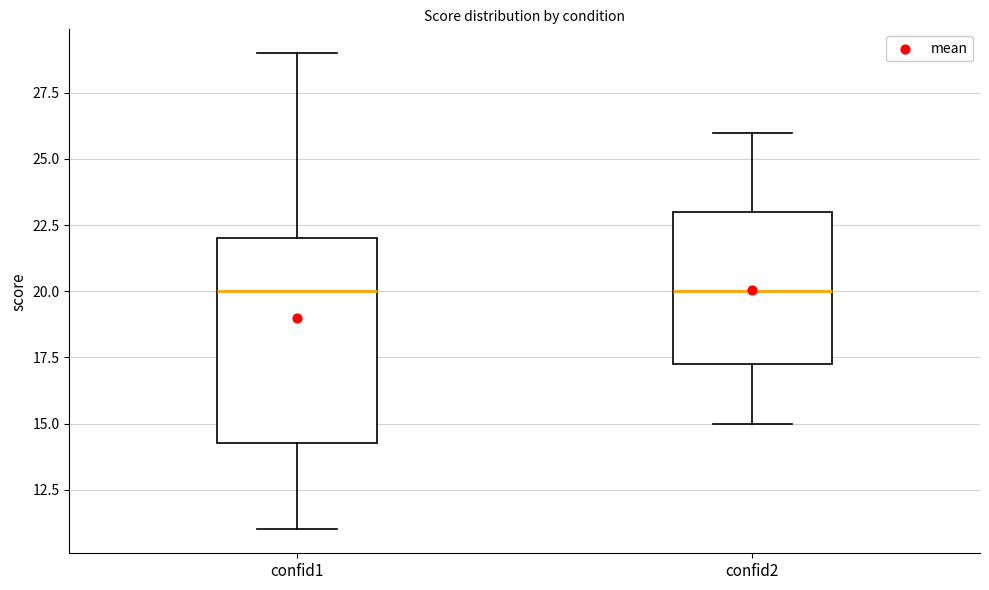

Which box is the tallest, from its lower edge to its upper edge?

confid1